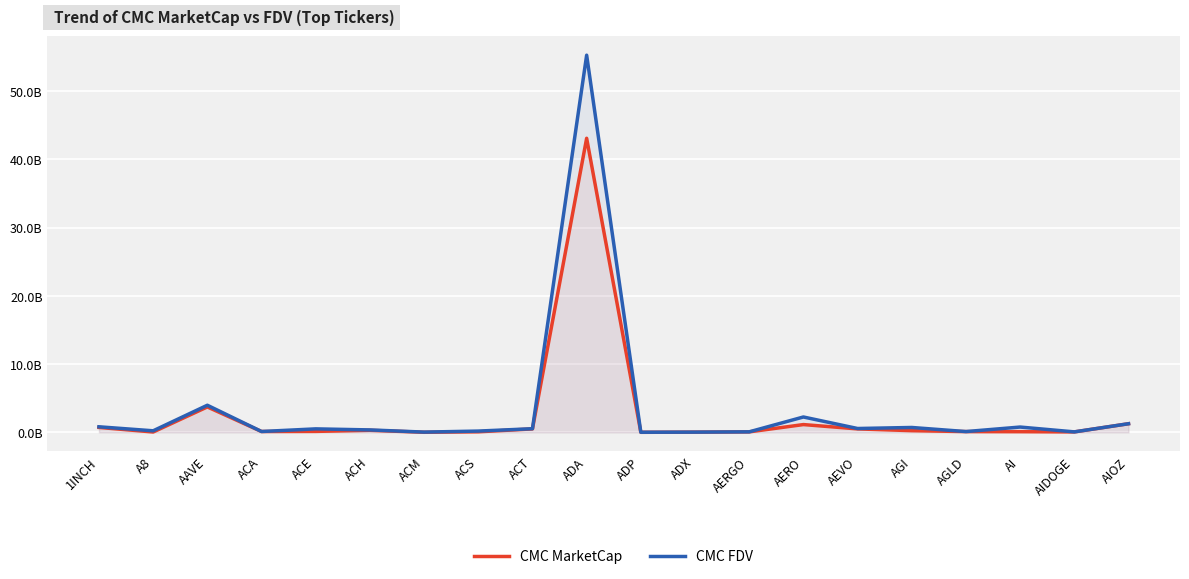

Rank the categories by CMC FDV value from lowest to highest.

ADP, ADX, ACM, AIDOGE, AERGO, AGLD, ACA, ACS, A8, ACH, ACE, ACT, AEVO, AGI, AI, 1INCH, AIOZ, AERO, AAVE, ADA